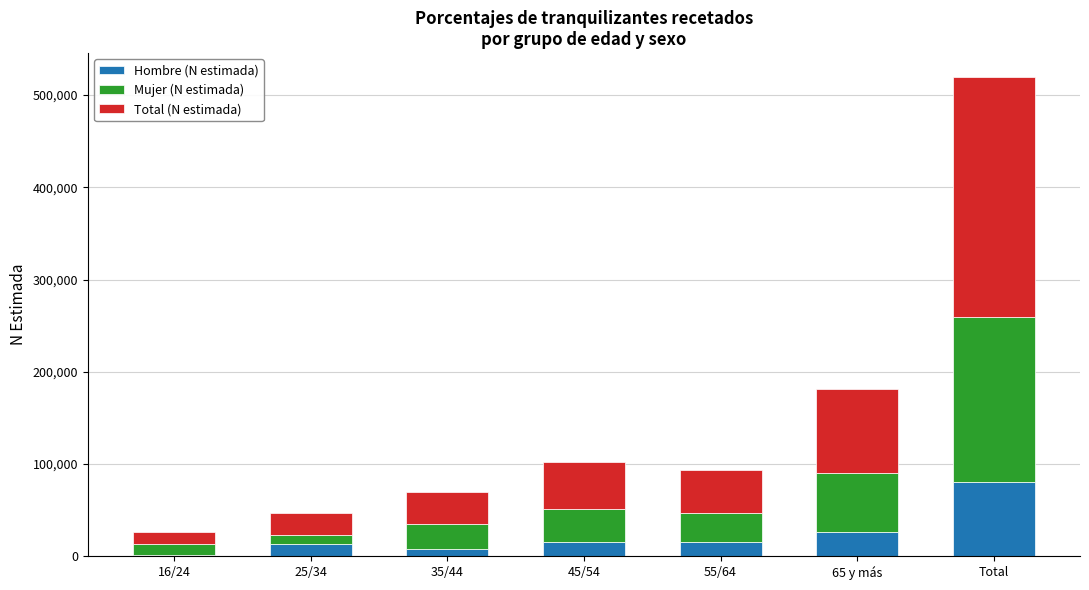

What is the minimum value for Hombre (N estimada)?

1856